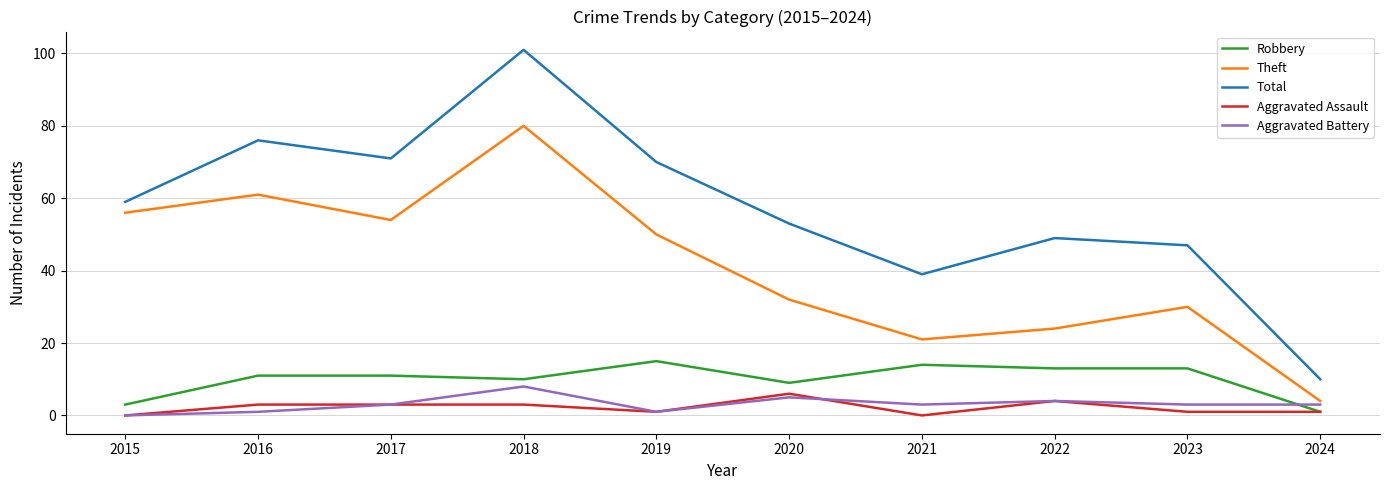

Reading left to right, extract all data points from this chart.

Robbery: 3	11	11	10	15	9	14	13	13	1
Theft: 56	61	54	80	50	32	21	24	30	4
Total: 59	76	71	101	70	53	39	49	47	10
Aggravated Assault: 0	3	3	3	1	6	0	4	1	1
Aggravated Battery: 0	1	3	8	1	5	3	4	3	3